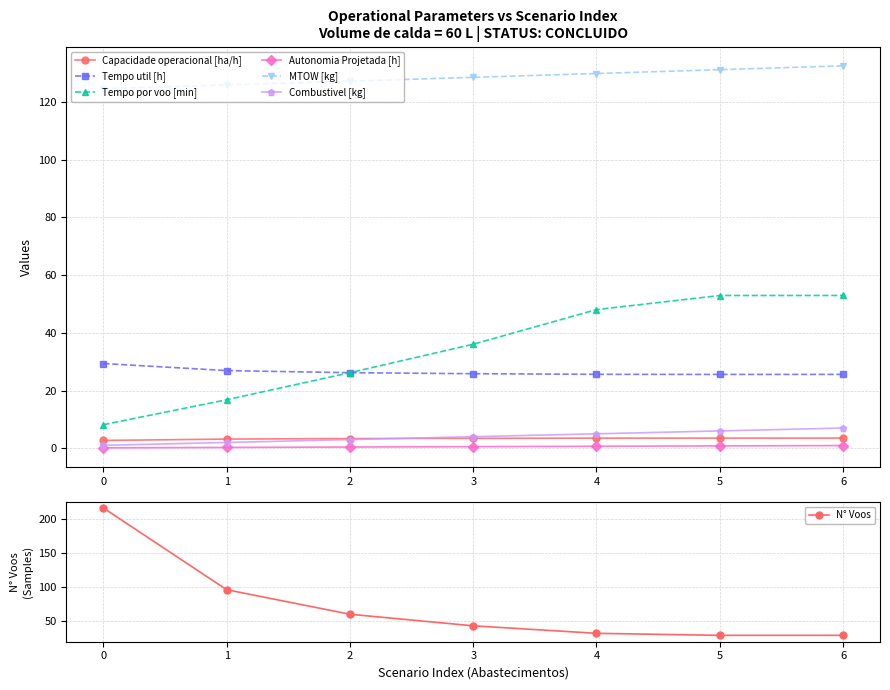

Which has a higher value, 1 or 0?

1